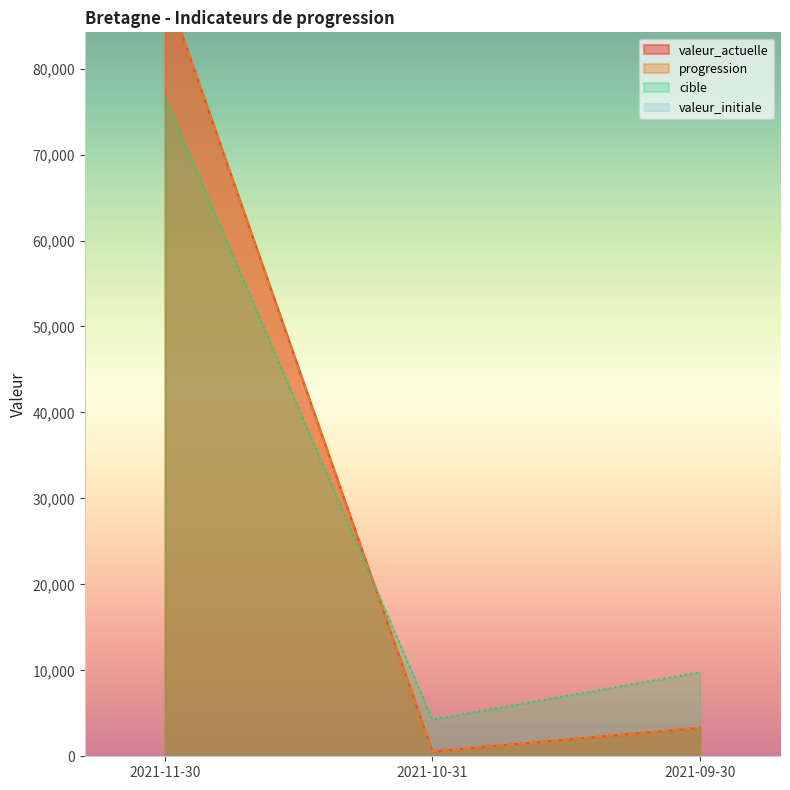

What is the label of the 3rd point from the right?

2021-11-30